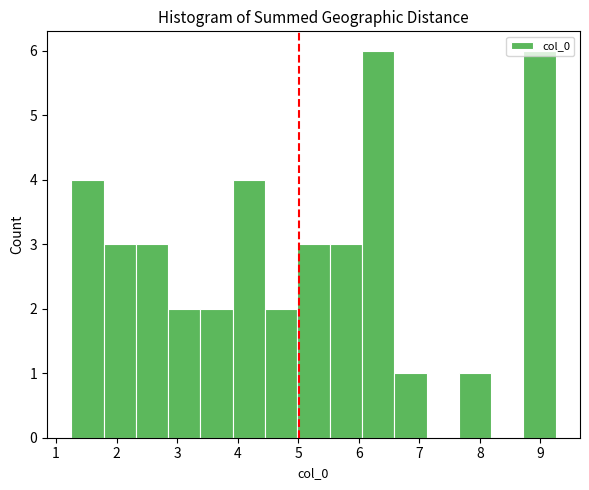

How tall is the bar that spans 2.9 to 3.4 on the x-axis? Neither the bar edges nor the heights are printed on the chart, so give them approximately, as read against the axes.

2